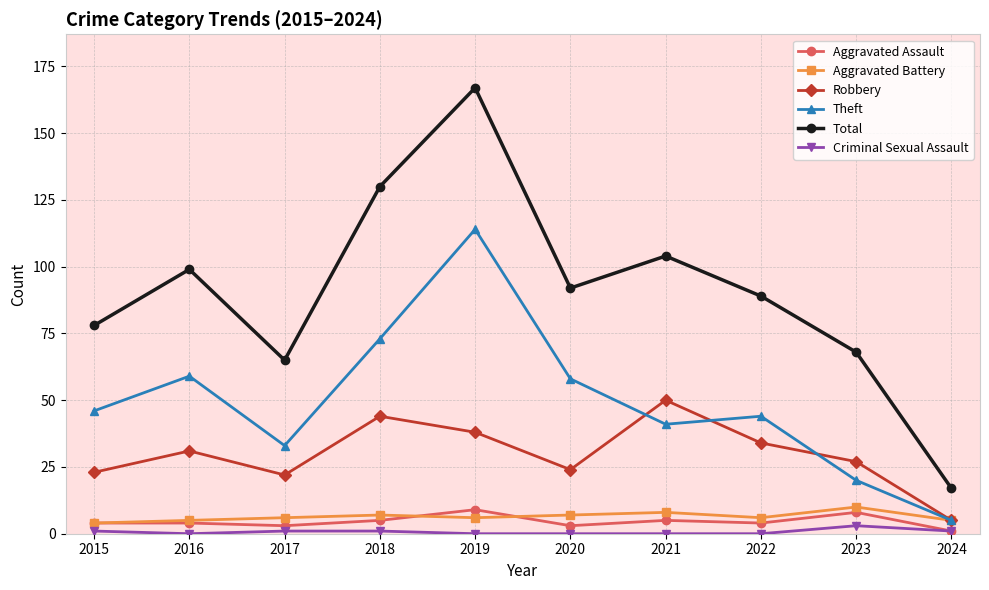

At which category does Total reach its first local valley?

2017